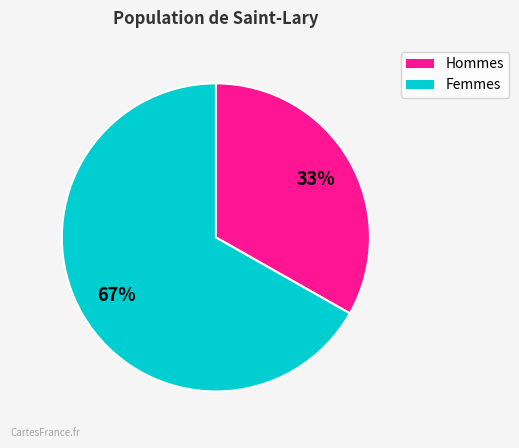

To the nearest percent, what is the difference between the largest and smallest slice percentages?

34%